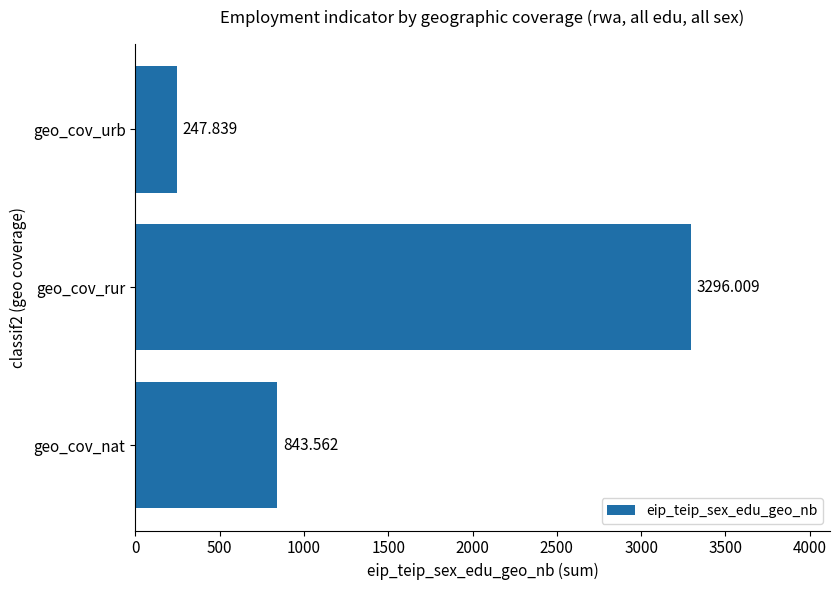

Which has a higher value, geo_cov_nat or geo_cov_rur?

geo_cov_rur